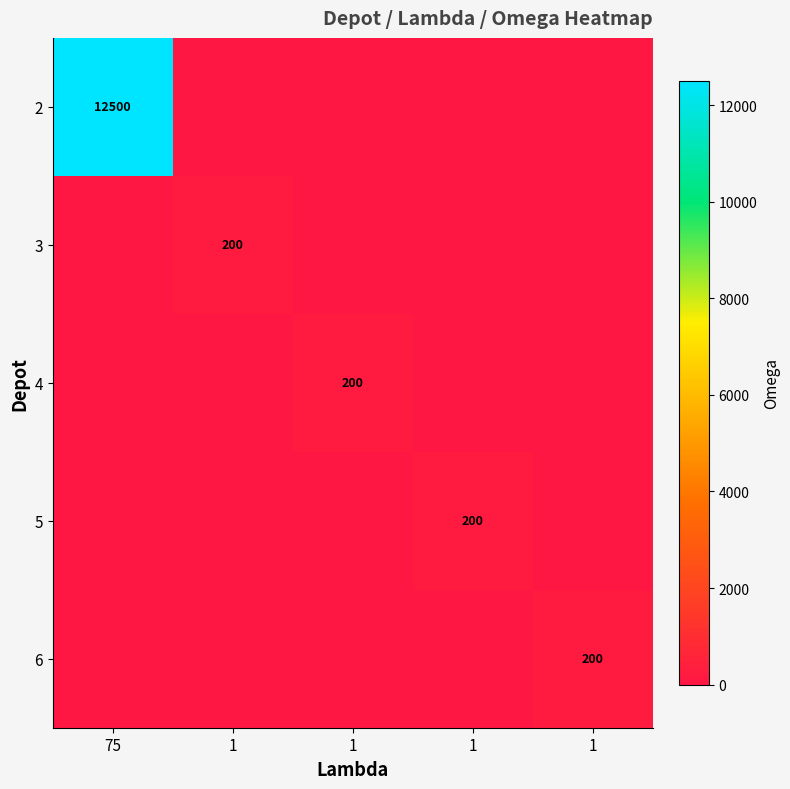

Which series changed the most between 75 and 1?

2